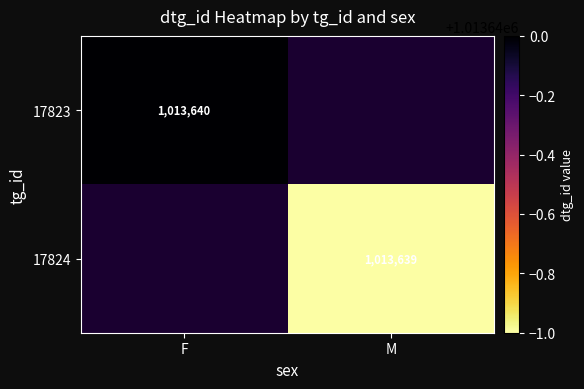

What is the total value across all series at F?

1013640